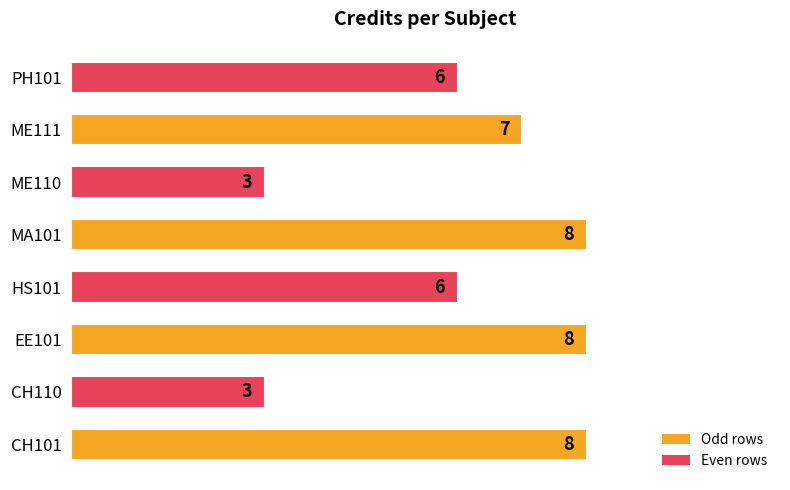

Reading top to bottom, list all the values displayed in this chart.

6	7	3	8	6	8	3	8